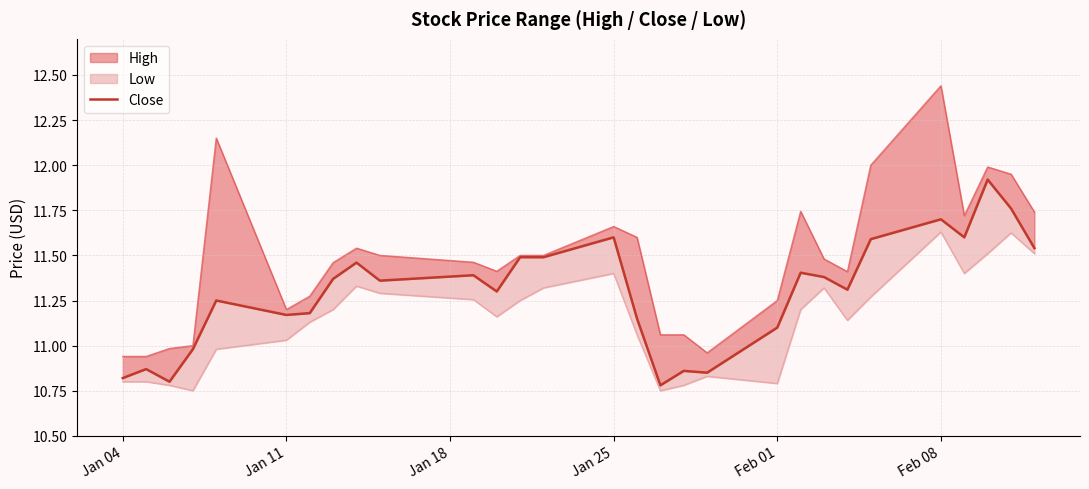

The chart shows a value of 11.1 at Feb 01. True or false?

True